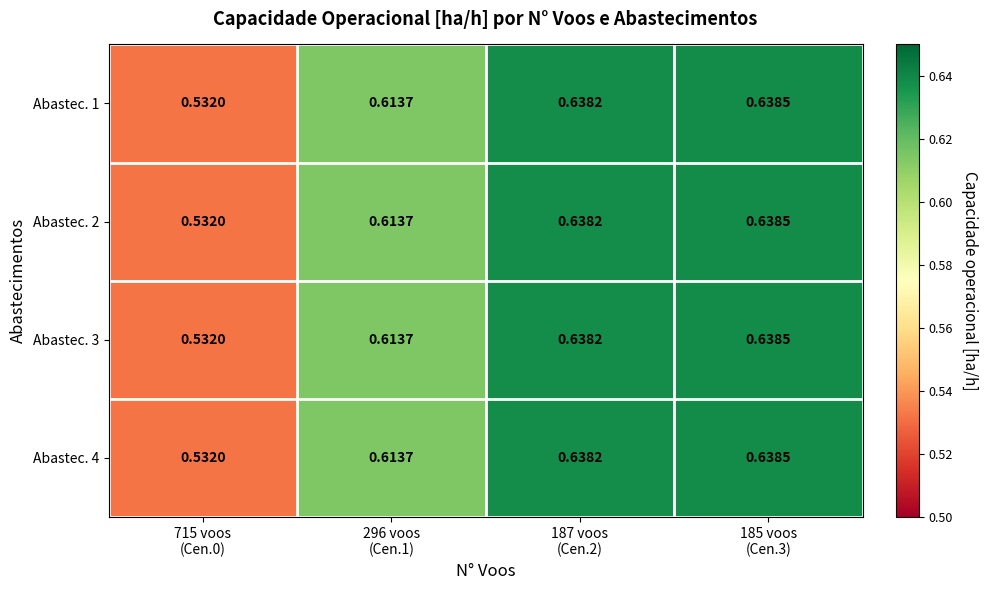

Count the number of data series in this chart.

4